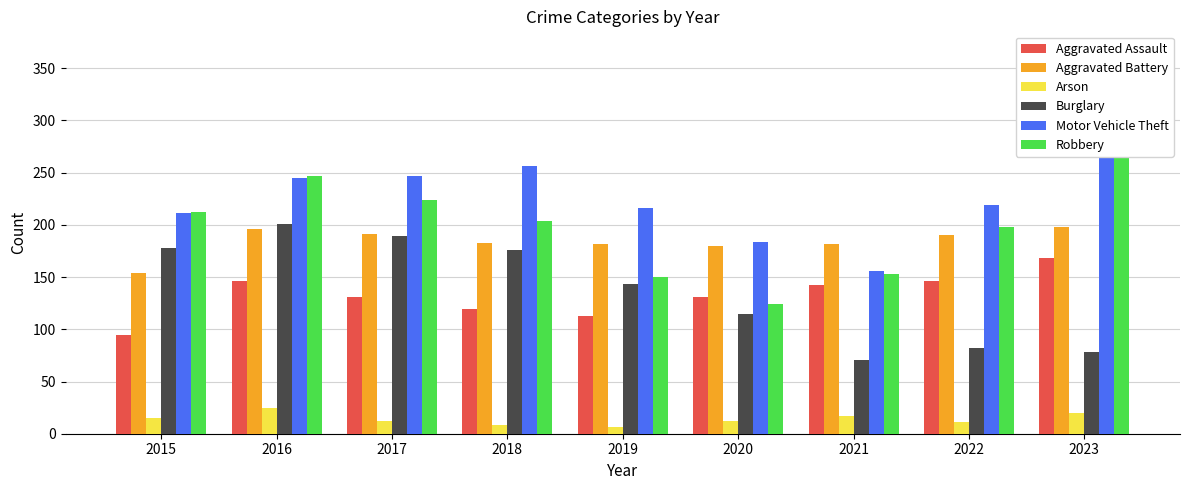

What is the value of the Burglary bar at the 5th from the left?

143